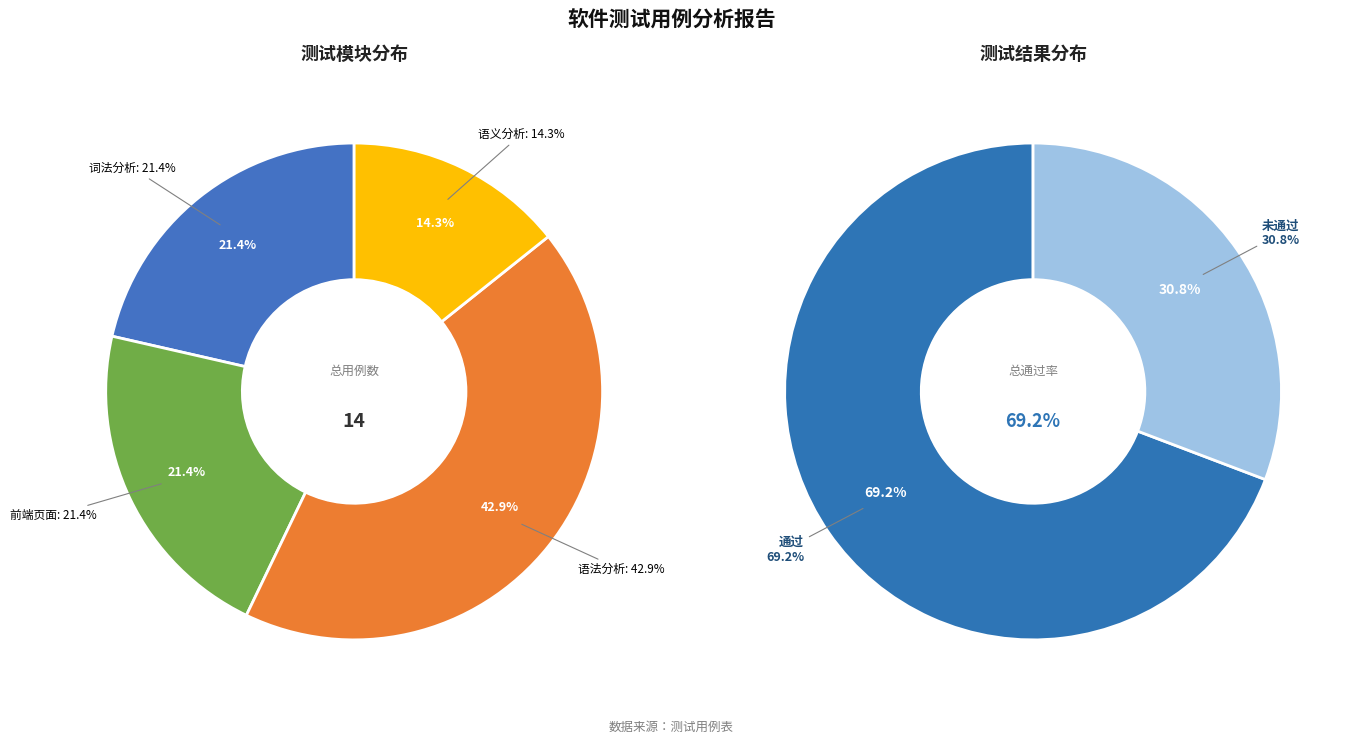

What is the ratio of the value at 词法分析 to the value at 语法分析?

0.5